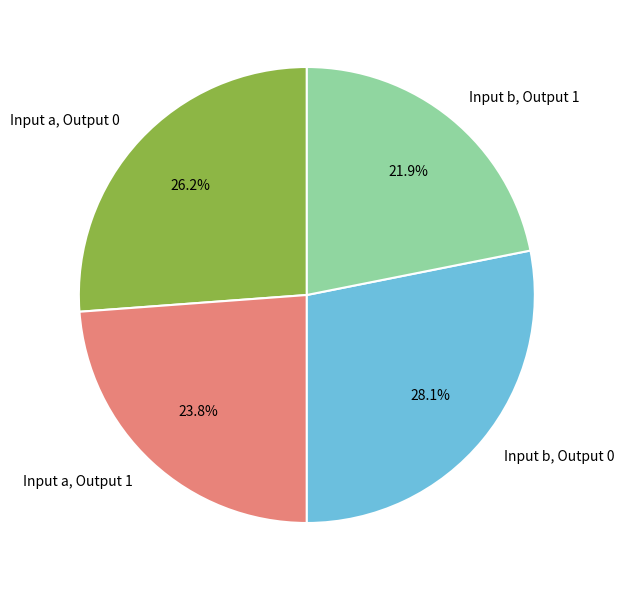

What percentage is the Input b, Output 1 slice, to the nearest percent?

22%